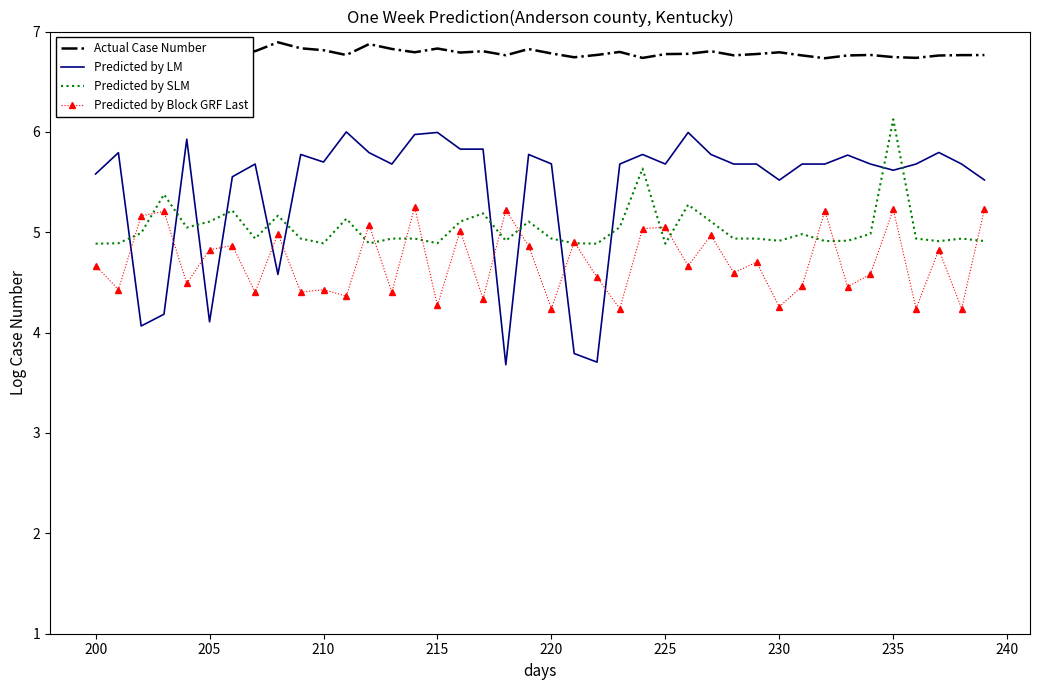

What is the lowest value of the Predicted by Block GRF Last series?

4.2